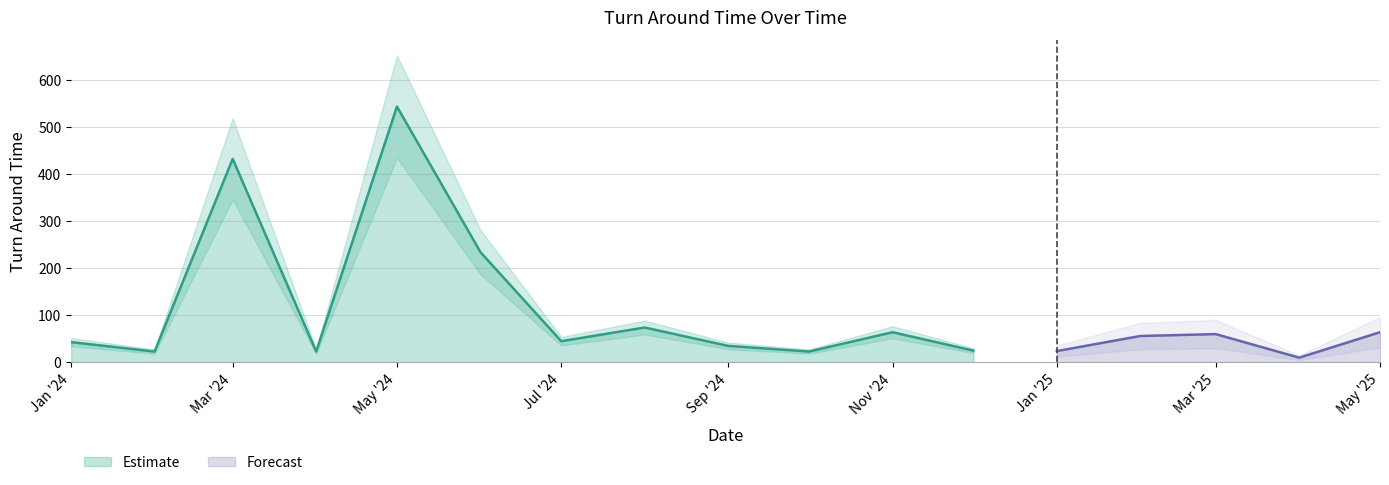

Reading right to left, what are all the values shown in this chart?

2025-05-01=64	2025-04-01=10	2025-03-01=60	2025-02-01=56	2025-01-01=24	2024-12-01=25	2024-11-01=64	2024-10-01=23	2024-09-01=35	2024-08-01=74	2024-07-01=45	2024-06-01=234	2024-05-01=543	2024-04-01=23	2024-03-01=432	2024-02-01=23	2024-01-01=43